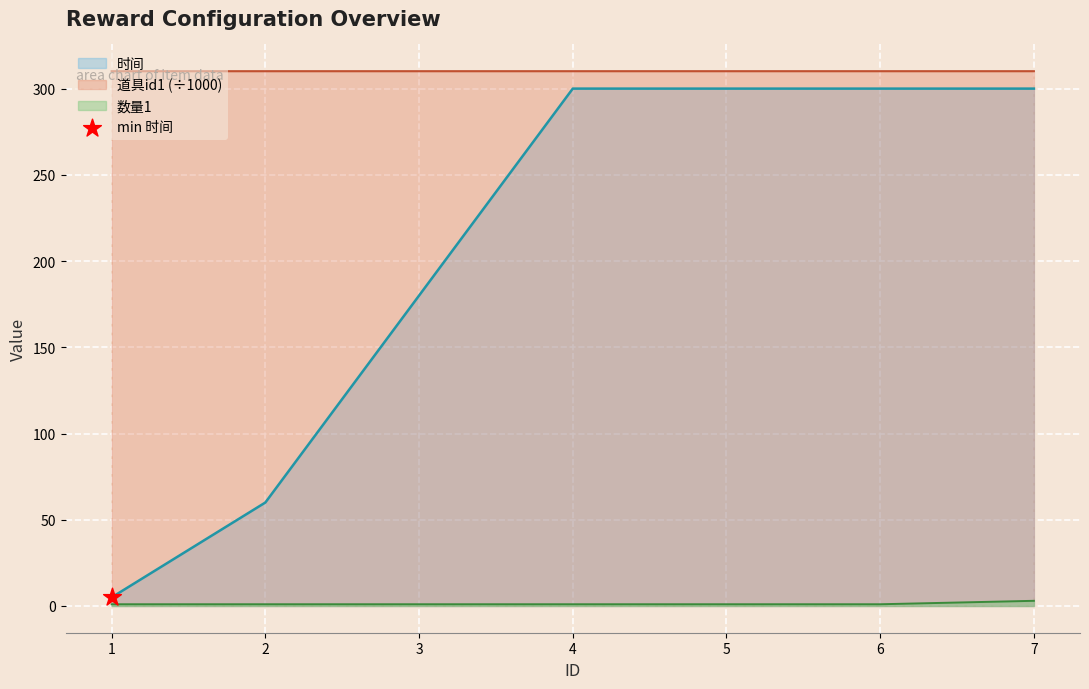

Is the value of 道具id1 at 5 greater than the value of 数量1 at 5?

Yes